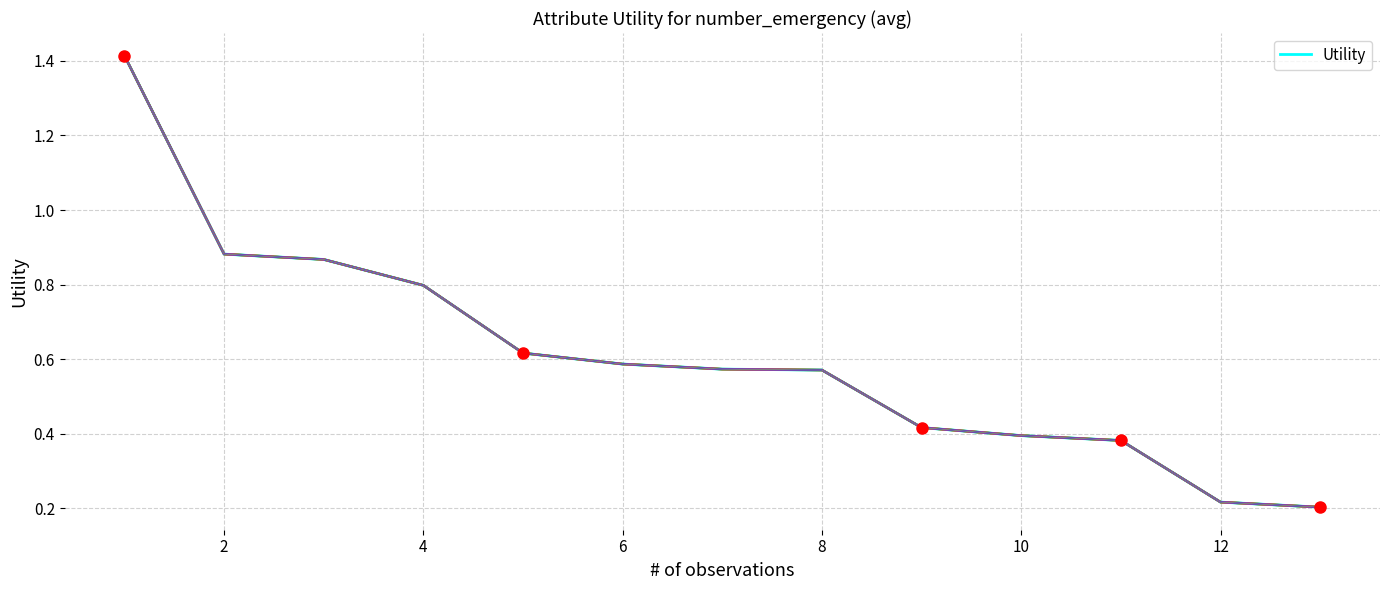

What is the difference between the maximum and minimum values?

1.2